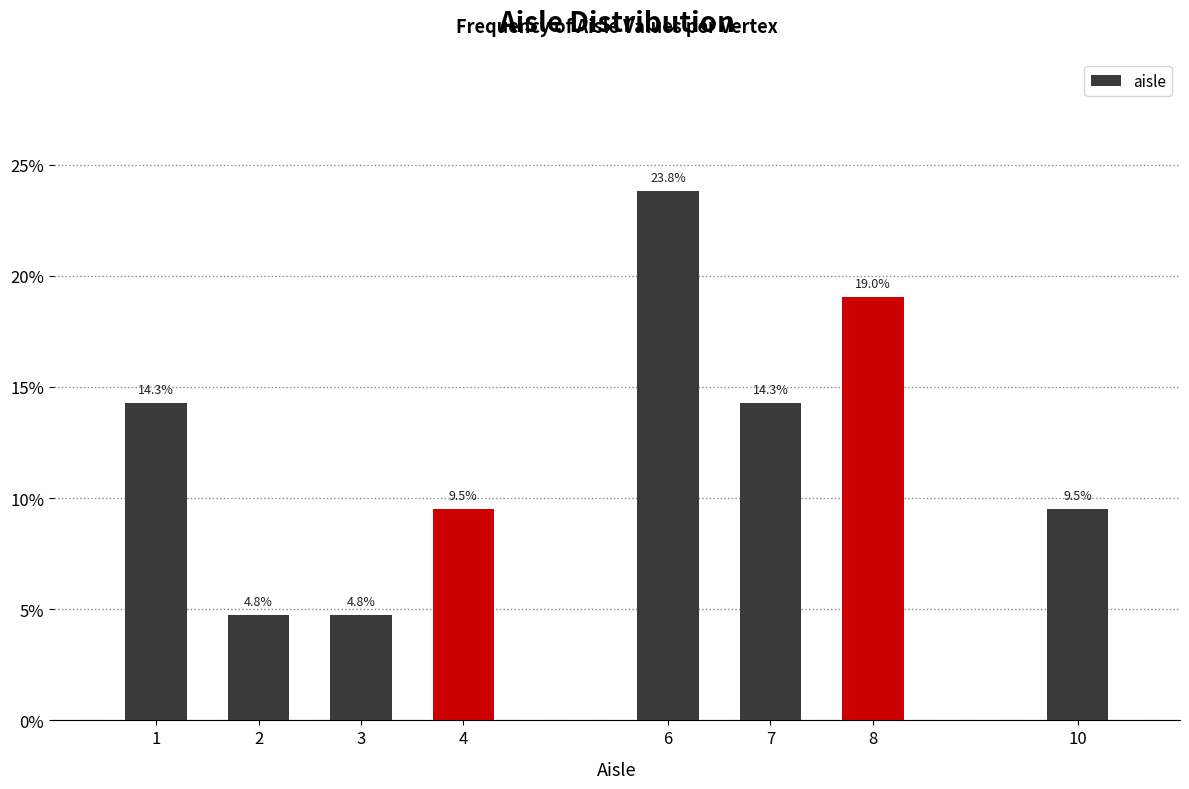

Reading left to right, extract all data points from this chart.

1=14.3	2=4.8	3=4.8	4=9.5	6=23.8	7=14.3	8=19.0	10=9.5